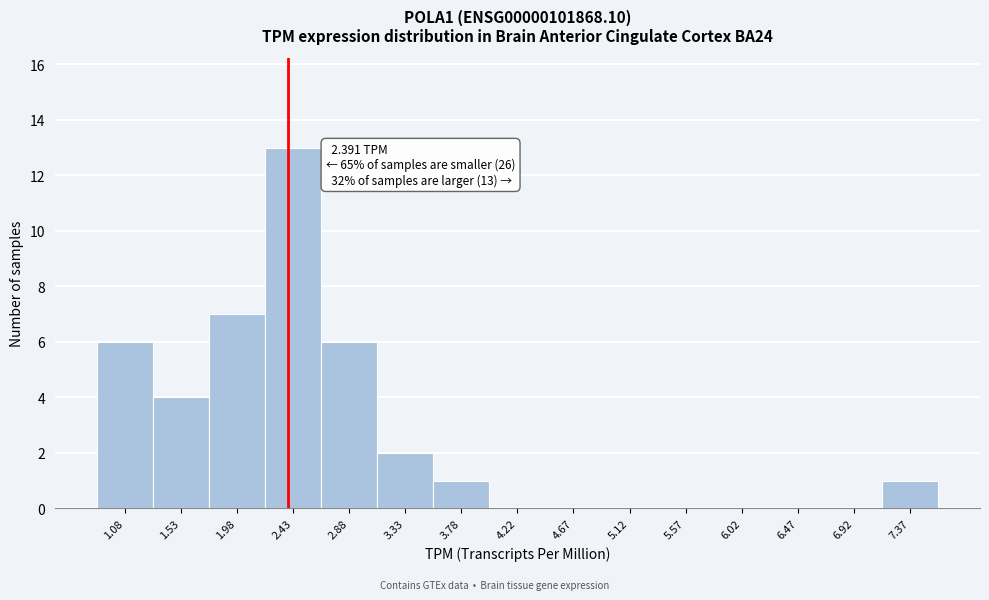

Which range on the x-axis has the tallest bar?

2.20 to 2.65